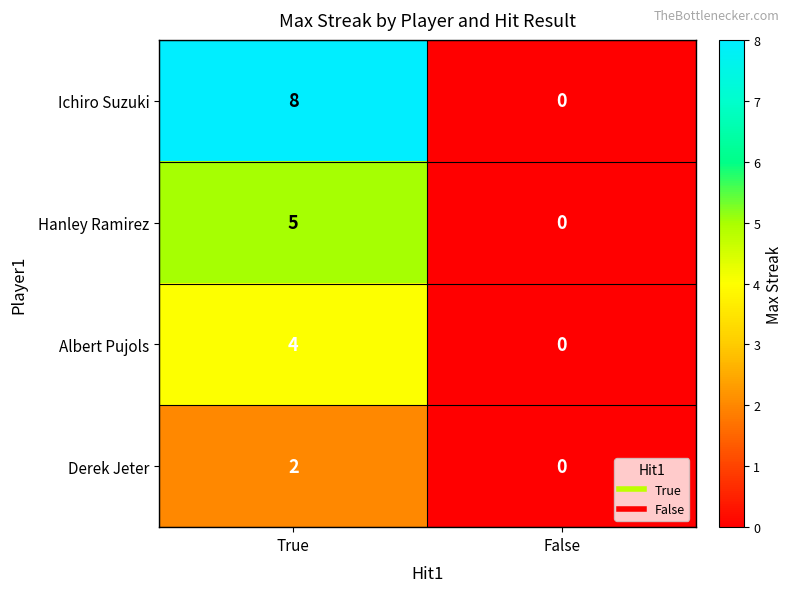

The value of Albert Pujols at False is 0. True or false?

True